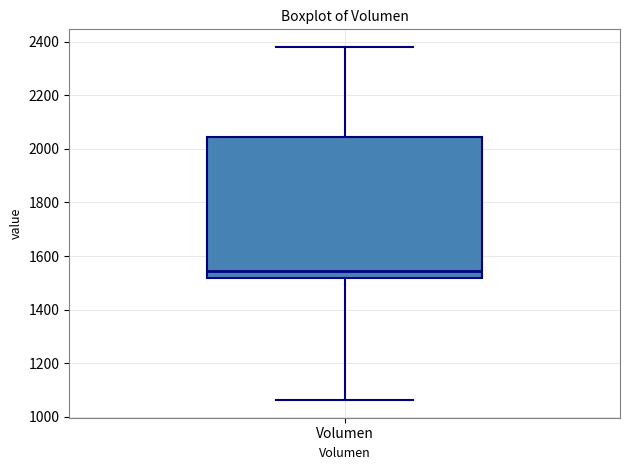

Read this box plot against the y-axis: the position of the median line, the range covered by the box, and the ends of both whiskers. The values are not printed on the chart, so give them approximately, as read against the axis.

median 1540, box 1520 to 2040, whiskers 1060 to 2380